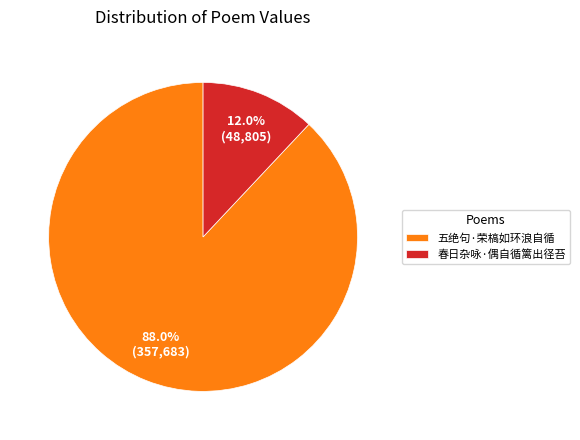

Combined, what portion of the pie is 五绝句·荣槁如环浪自循 and 春日杂咏·偶自循篱出径苔?

100.0%